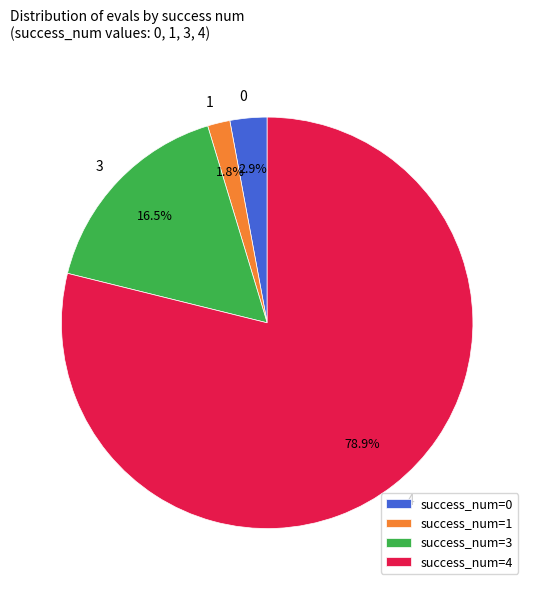

Is success_num=0 the majority of the pie?

No